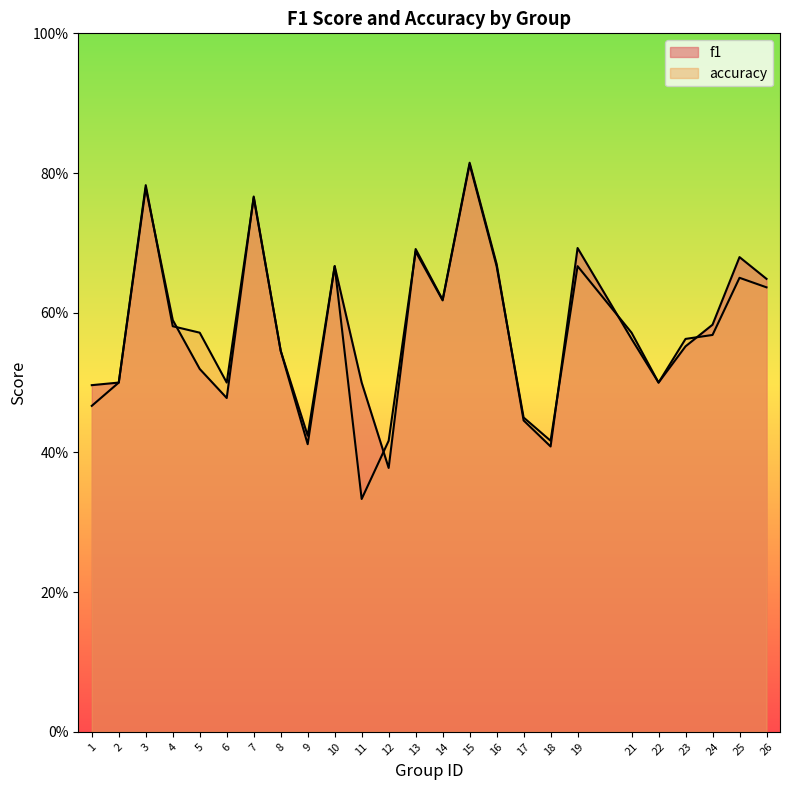

Which category has the lowest value in the f1 series?

12